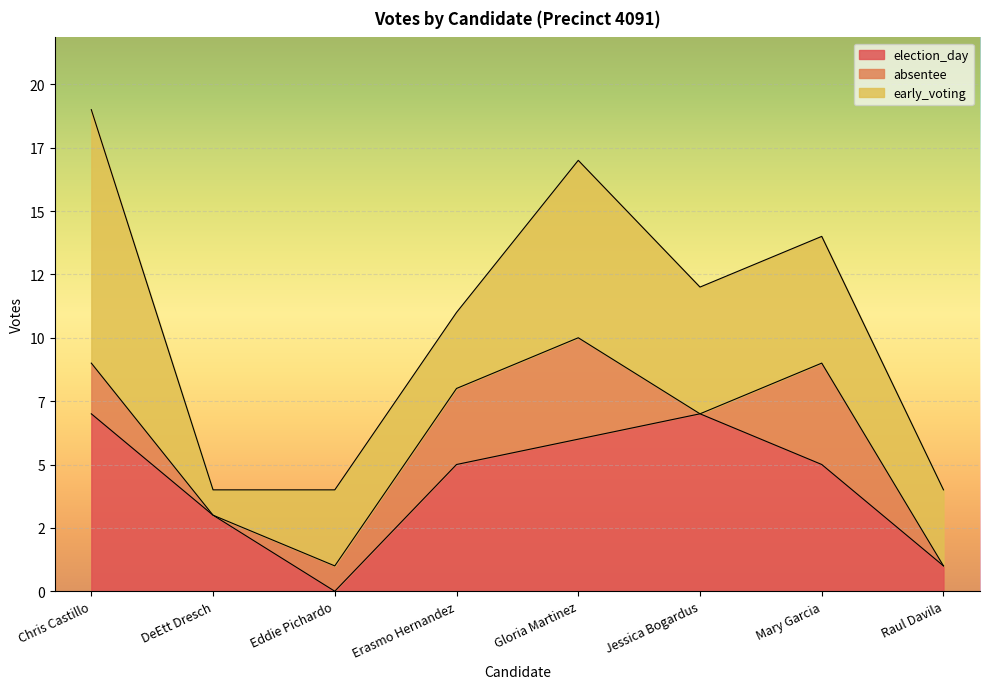

In early_voting, how many points are higher than both neighbors (excluding endpoints)?

1